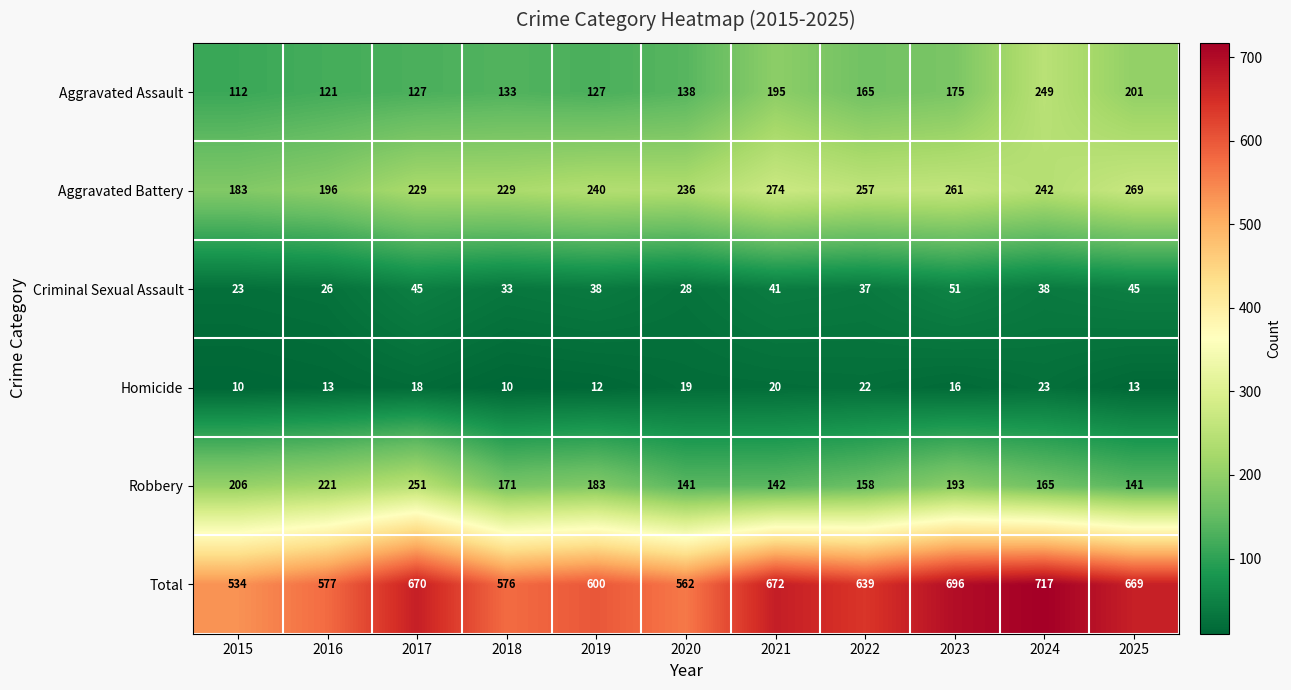

What is the maximum value for Robbery?

251